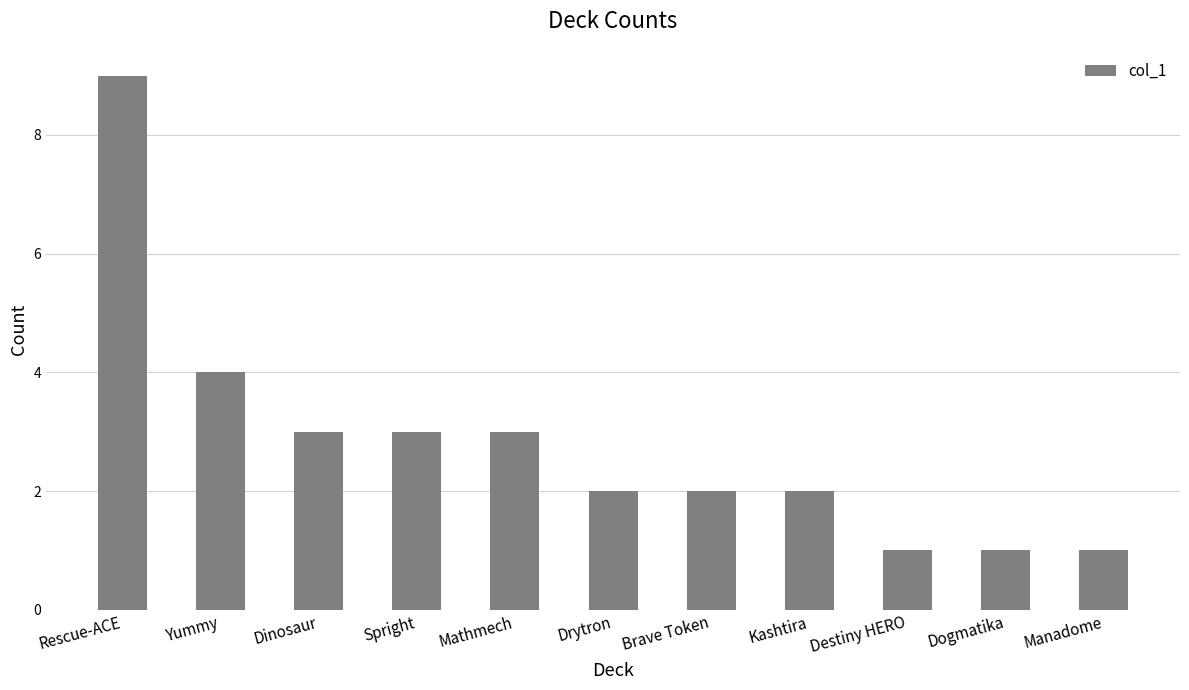

What is the difference between the second highest and second lowest values?

3